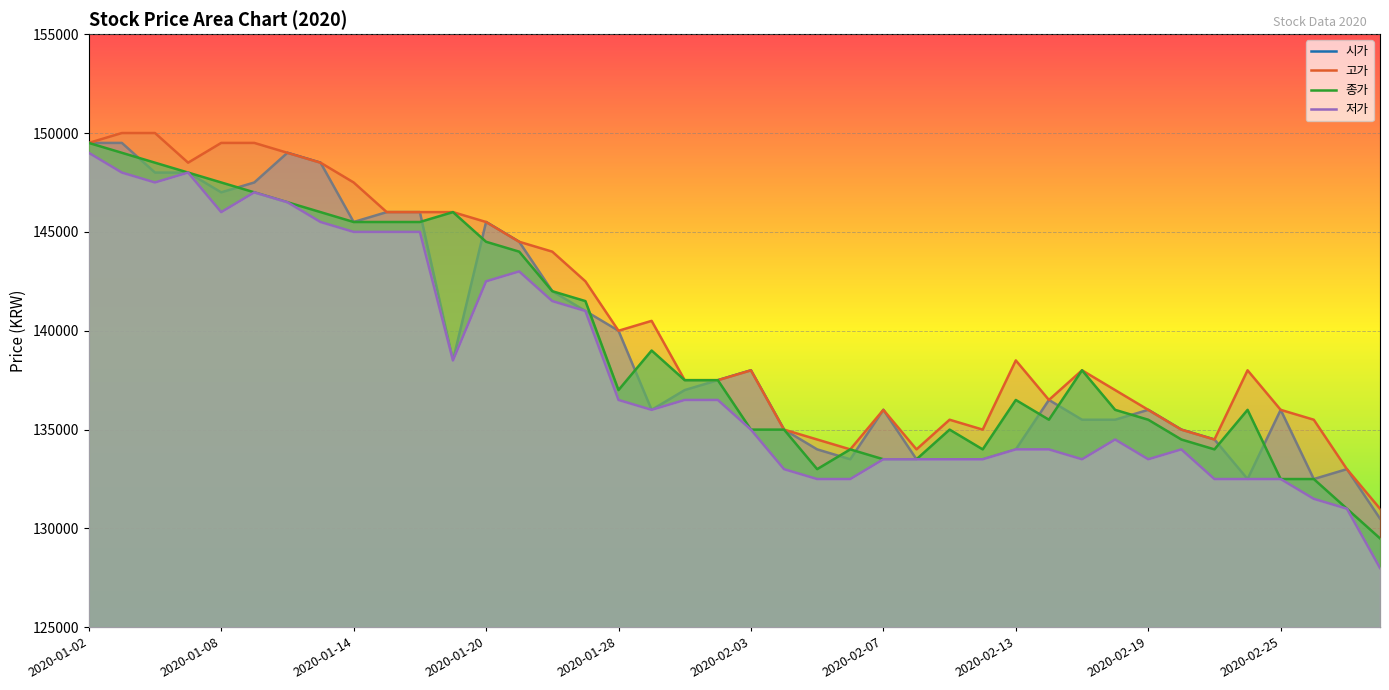

True or false: 시가 and 저가 intersect in this chart.

False